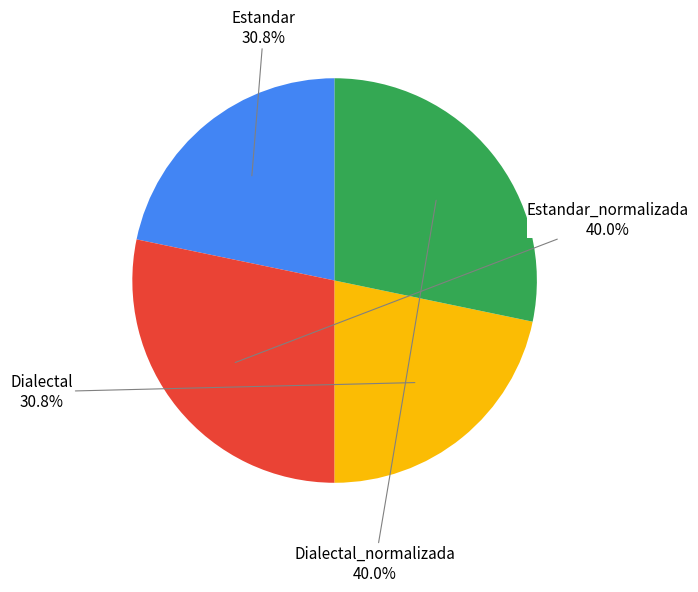

What is the largest slice in the pie chart?

Estandar_normalizada